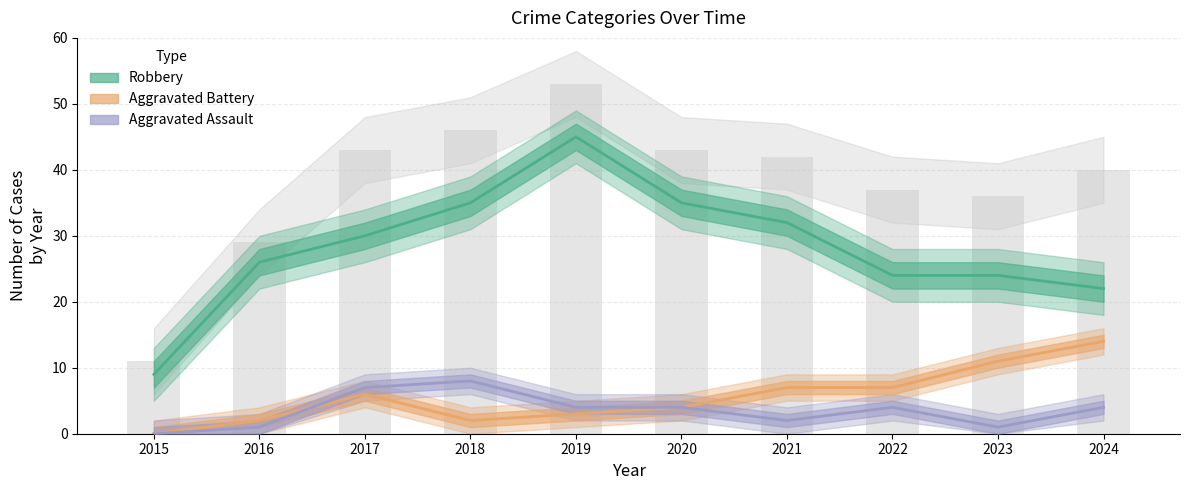

Which series has the largest total across all categories?

Robbery